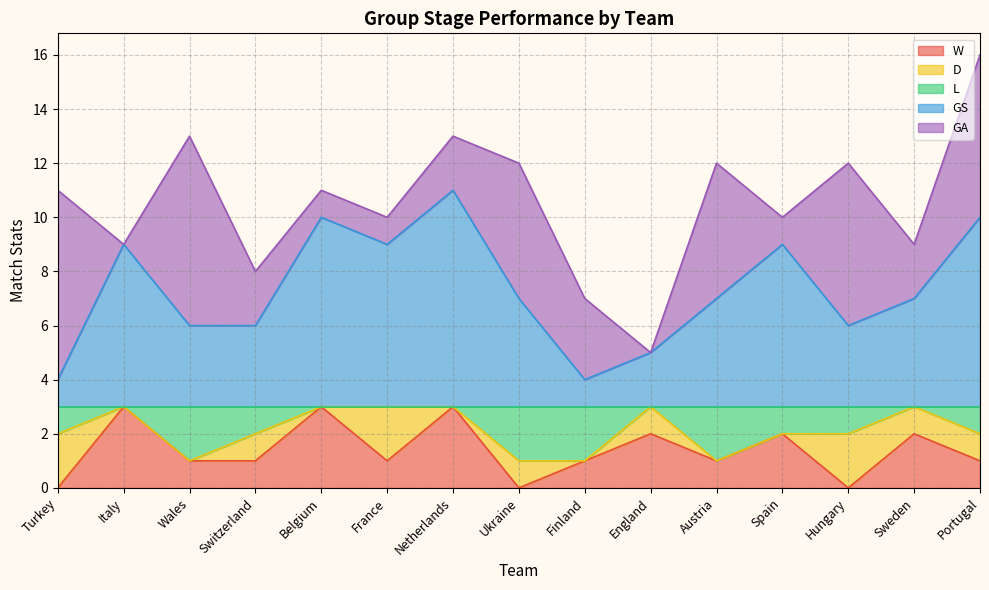

Between England and Portugal, which is larger?

England